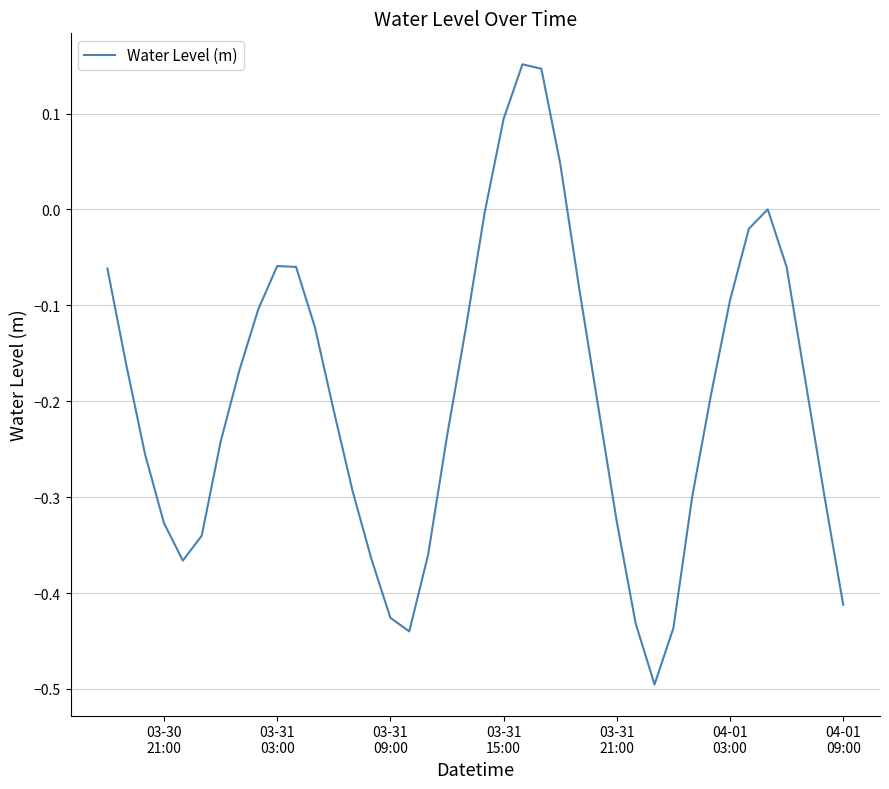

What is the minimum value shown in the chart?

-0.5